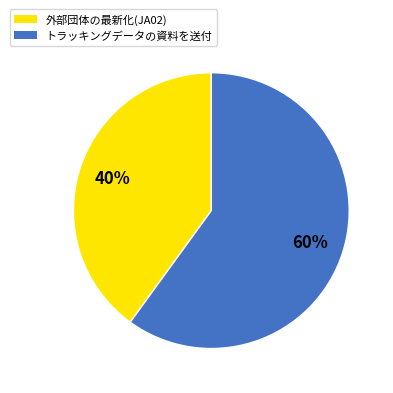

Which category has the smallest portion of the pie?

外部団体の最新化(JA02)